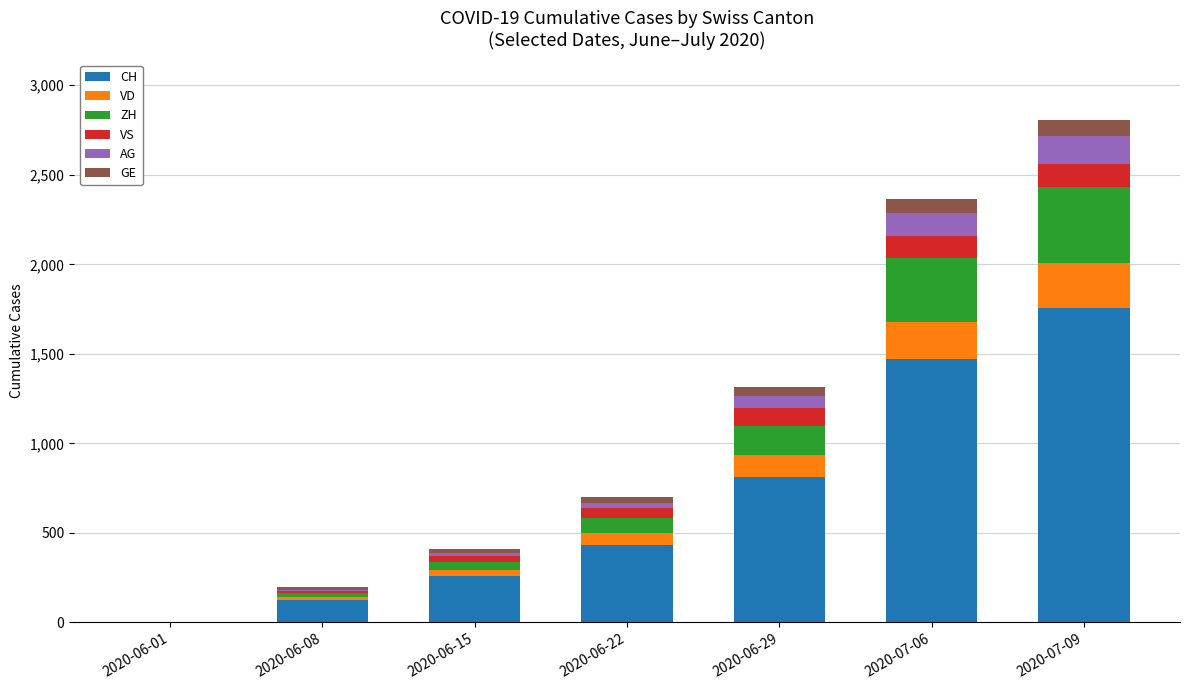

At which label is CH closest to 880?

2020-06-29